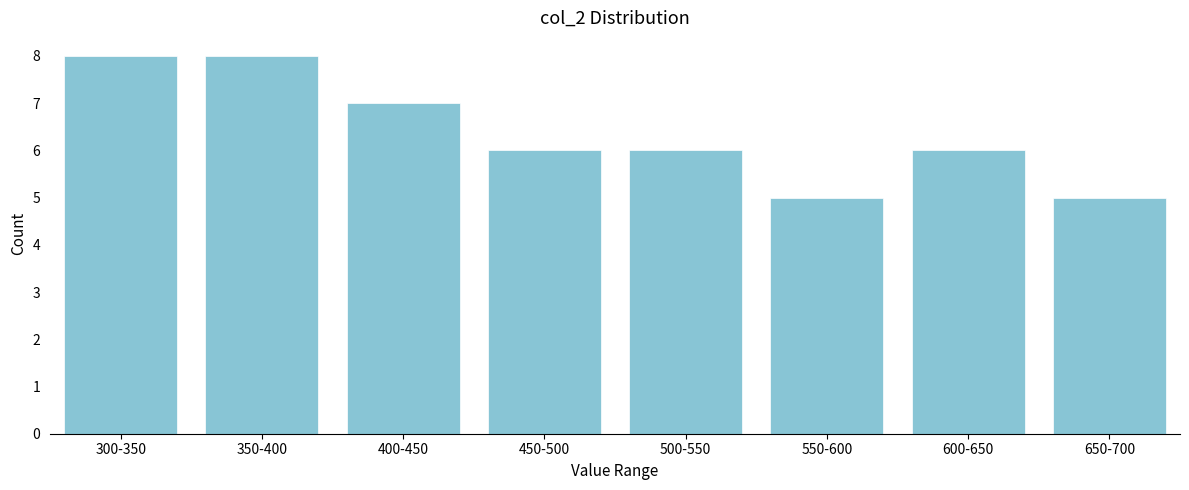

Reading right to left, list all the values displayed in this chart.

5	6	5	6	6	7	8	8